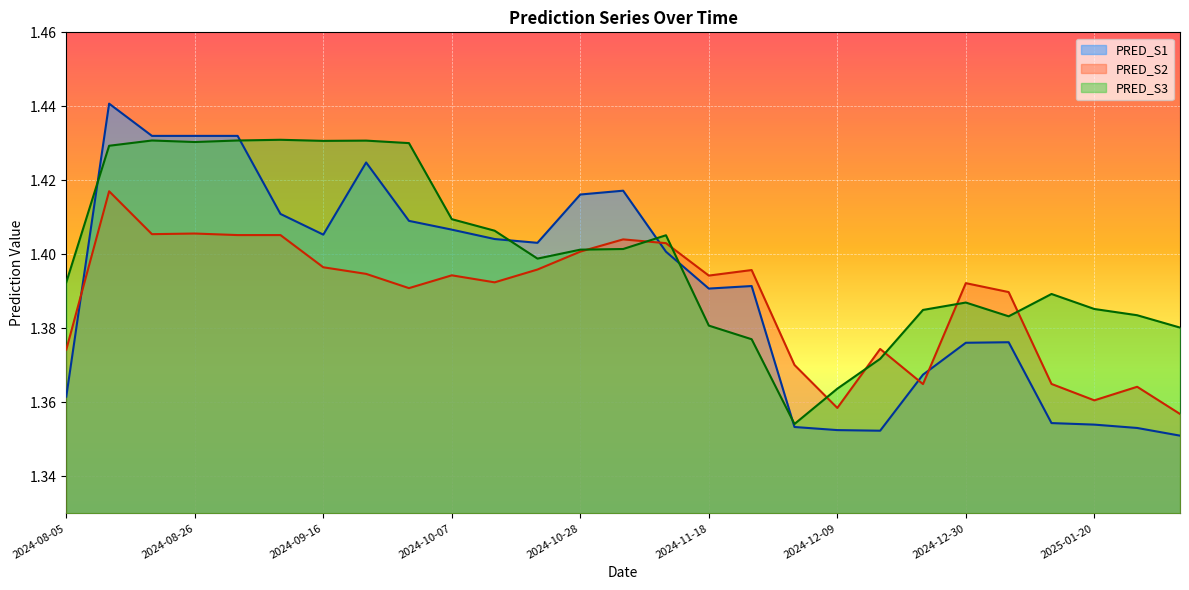

Is it true that PRED_S3 equals 1.4 at 2024-12-30?

True